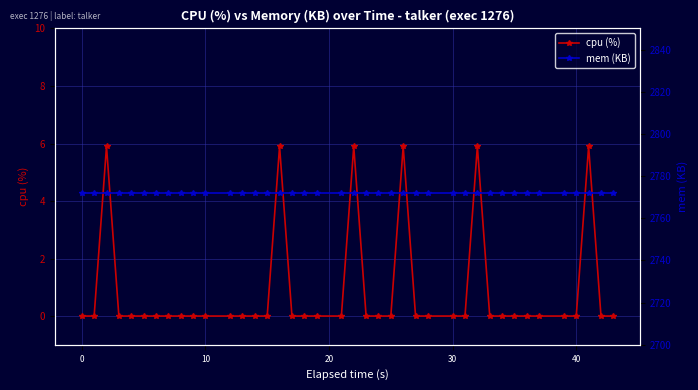

True or false: mem (KB) and cpu (%) intersect in this chart.

False